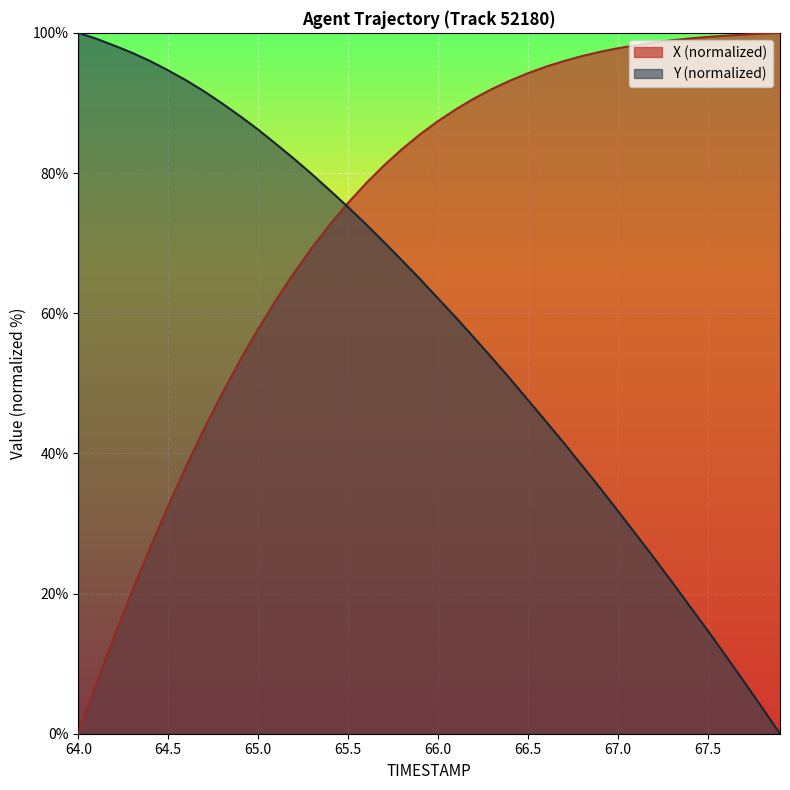

Between 66.3 and 67.6, which is larger?

67.6